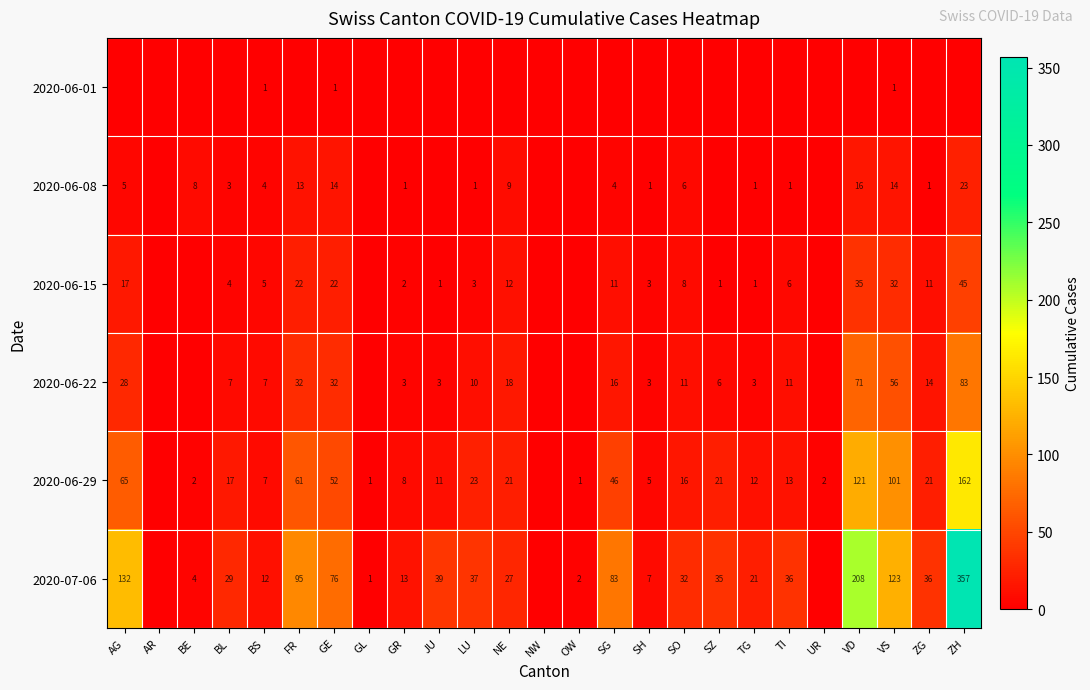

Is it true that 2020-07-06 equals 83 at SG?

True